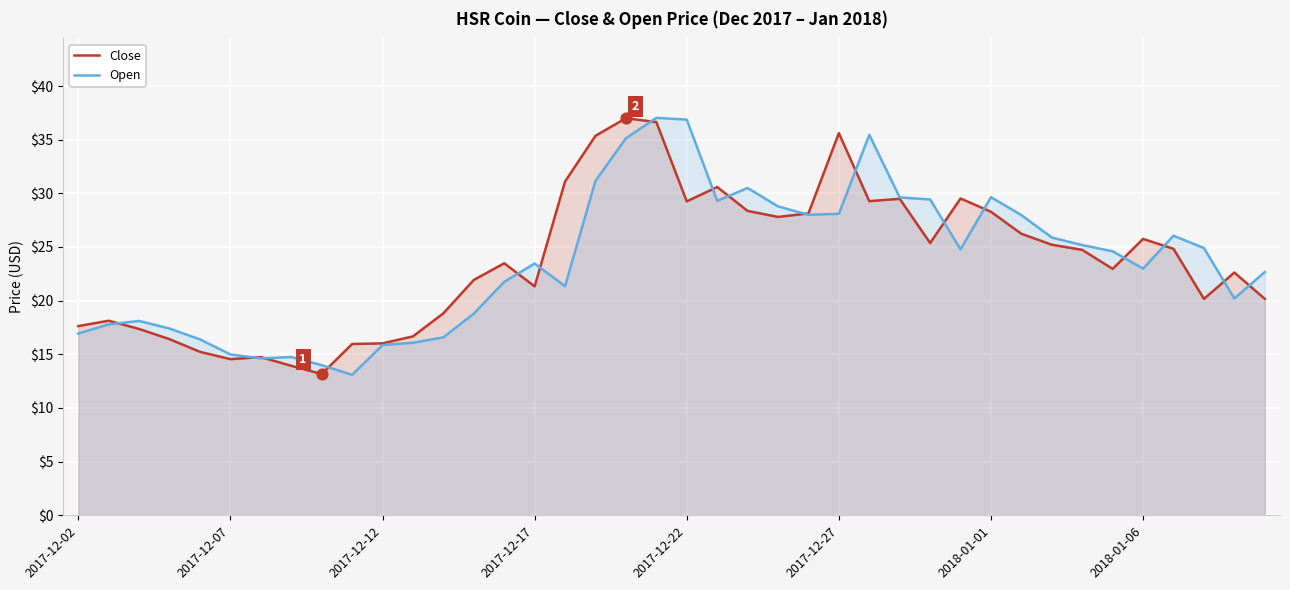

What is the total value across all series at 39?

42.8